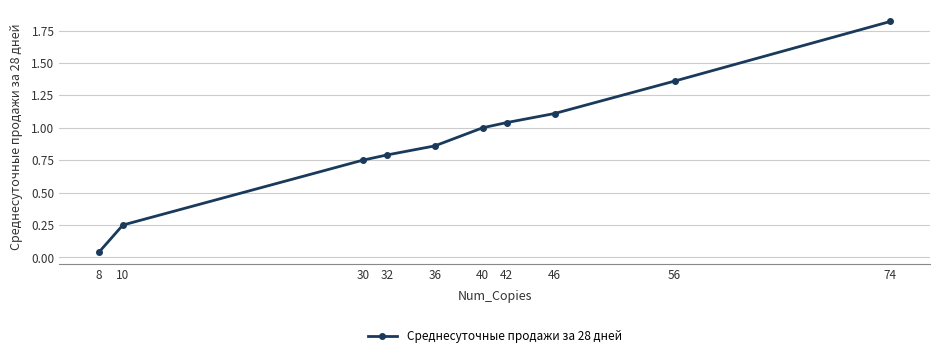

What is the value of the 8th point from the left?

1.1